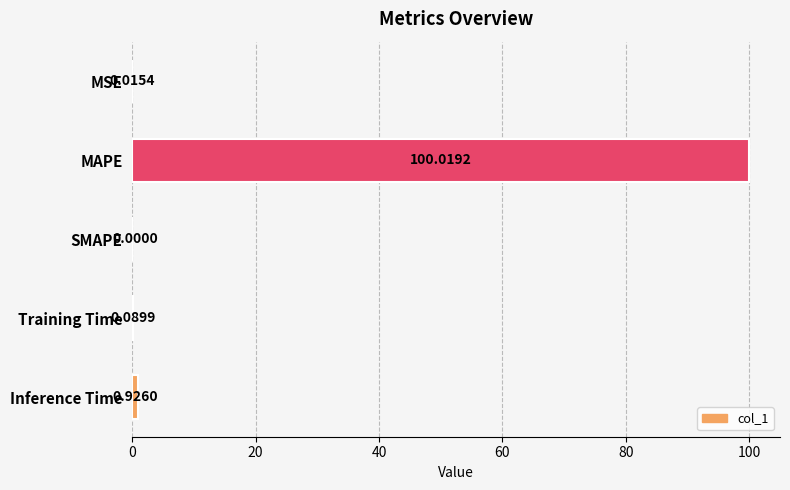

What is the change in value from SMAPE to Inference Time?

+0.9